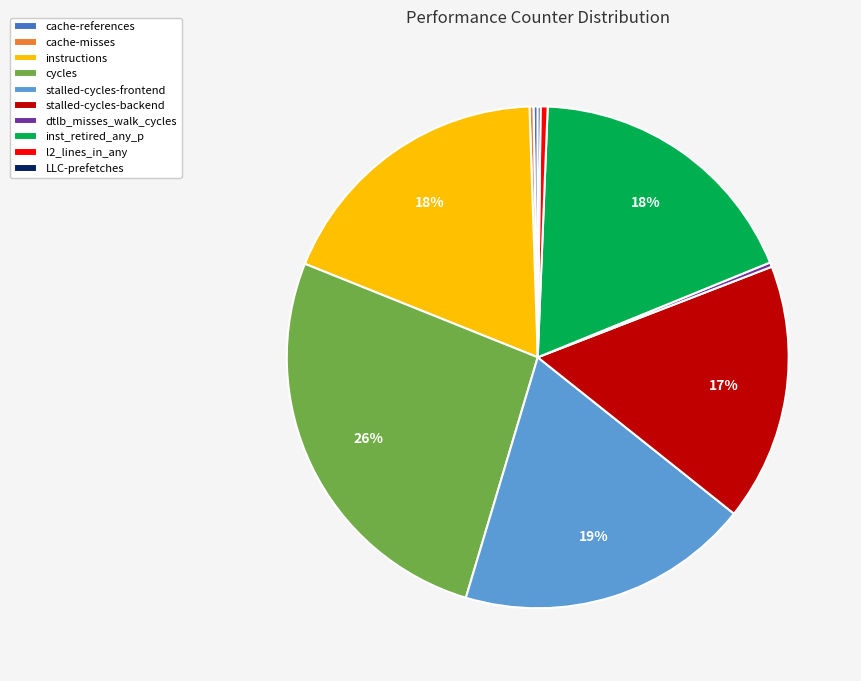

To the nearest percent, what percentage of the pie is instructions?

18%